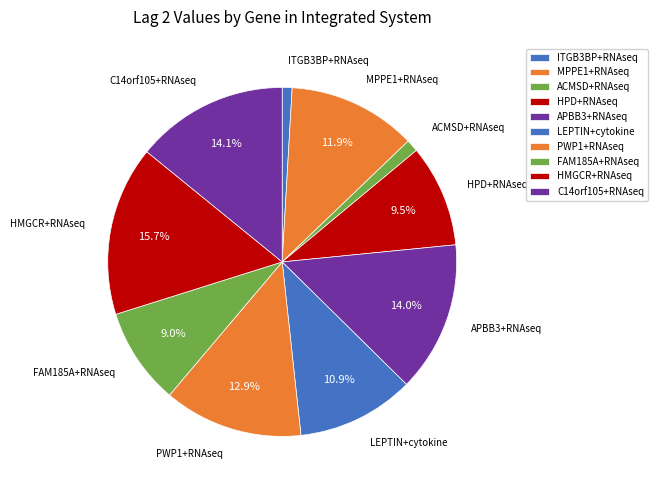

Is it true that HPD+RNAseq is 23% of the pie?

False